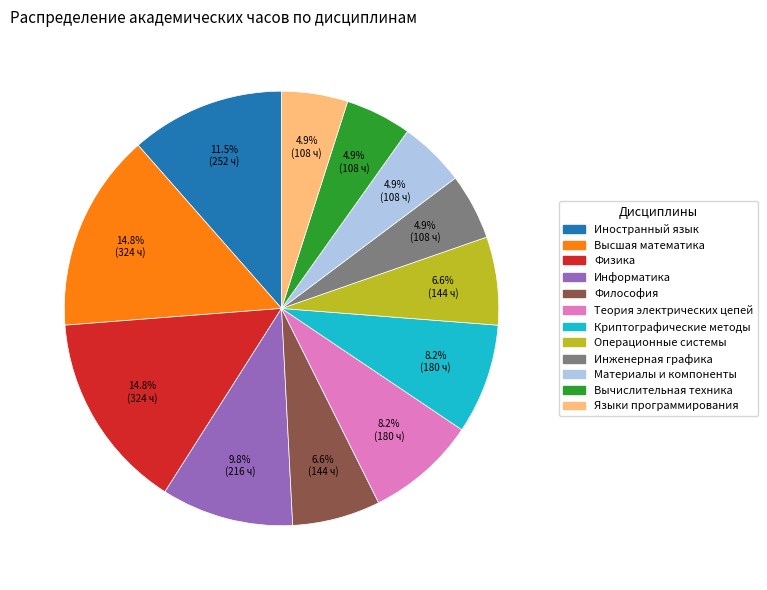

Which has a higher value, Языки программирования or Иностранный язык?

Иностранный язык